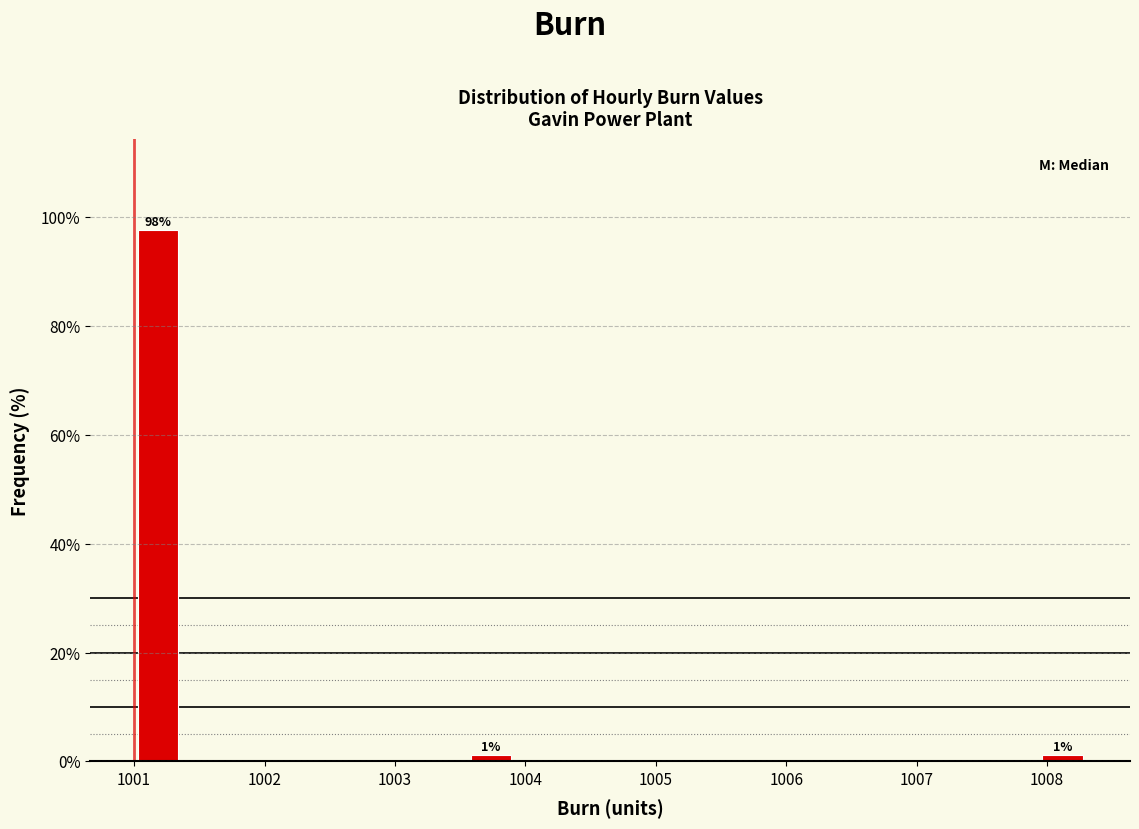

Read against the x-axis, roughly where is the centre of the tallest bar?

1001.2